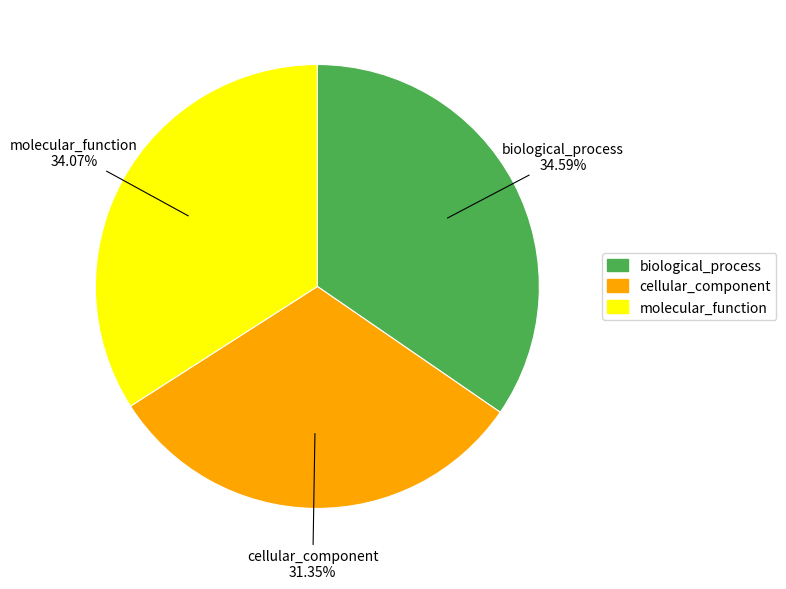

To the nearest percent, what is the difference between the largest and smallest slice percentages?

3%